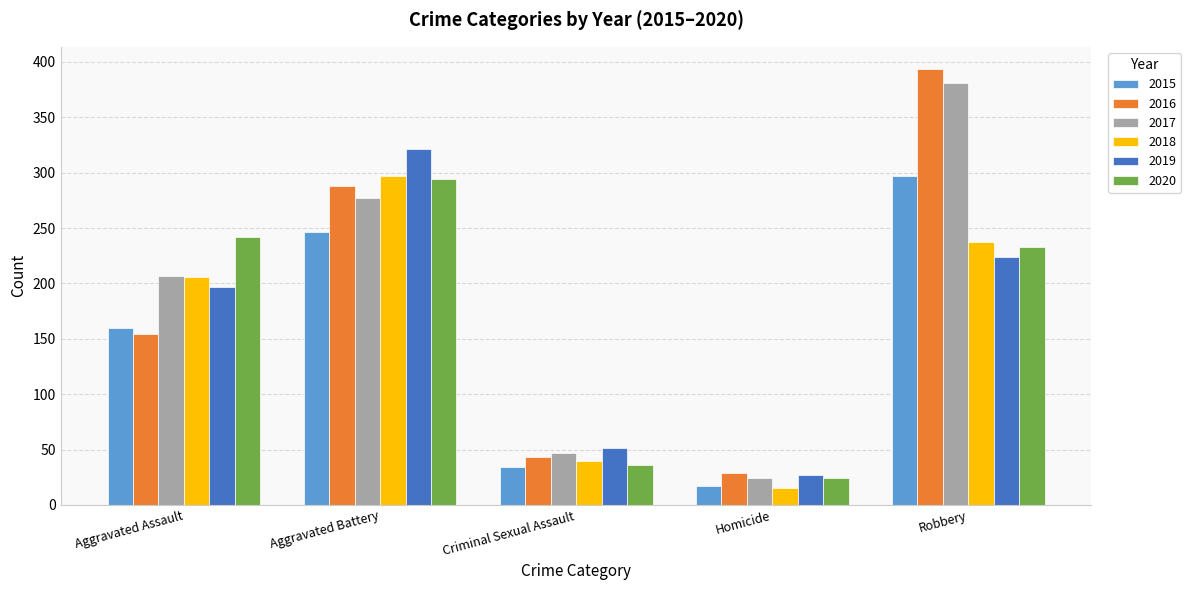

What position from the left is Criminal Sexual Assault?

3